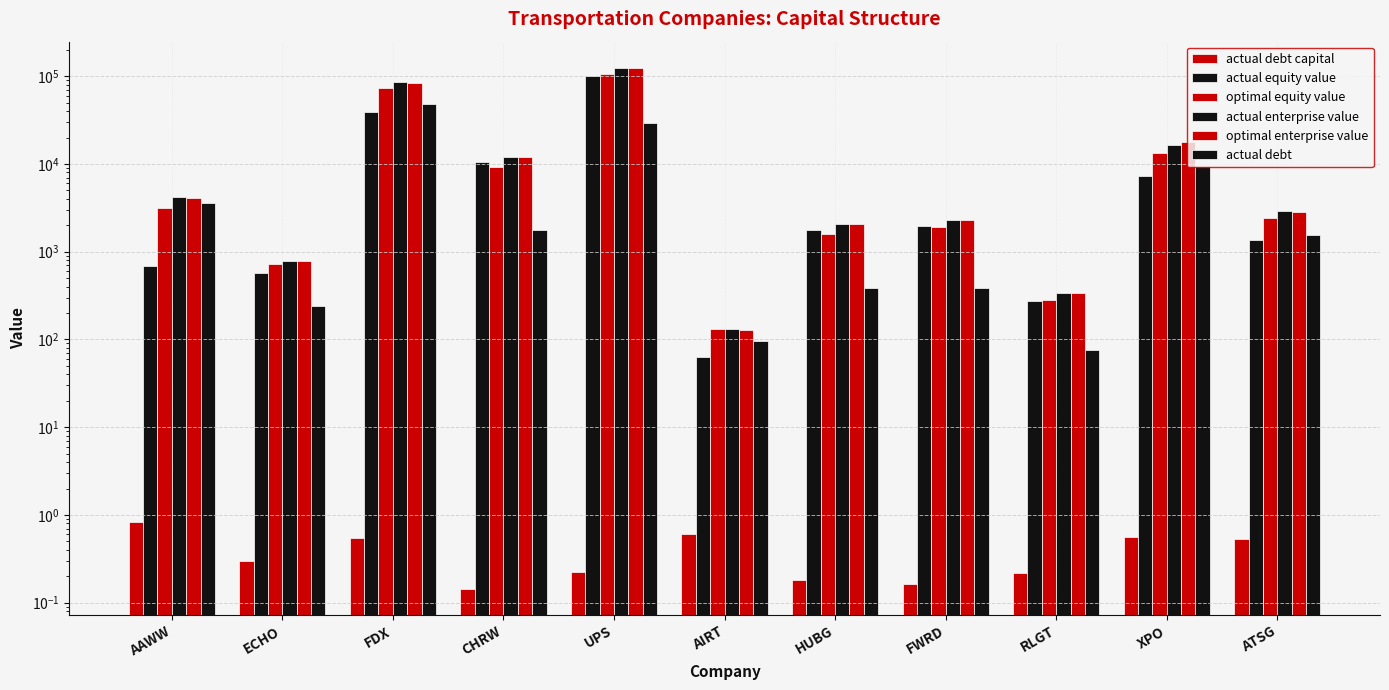

What is the spread (max minus min) of values at AIRT?

131.2